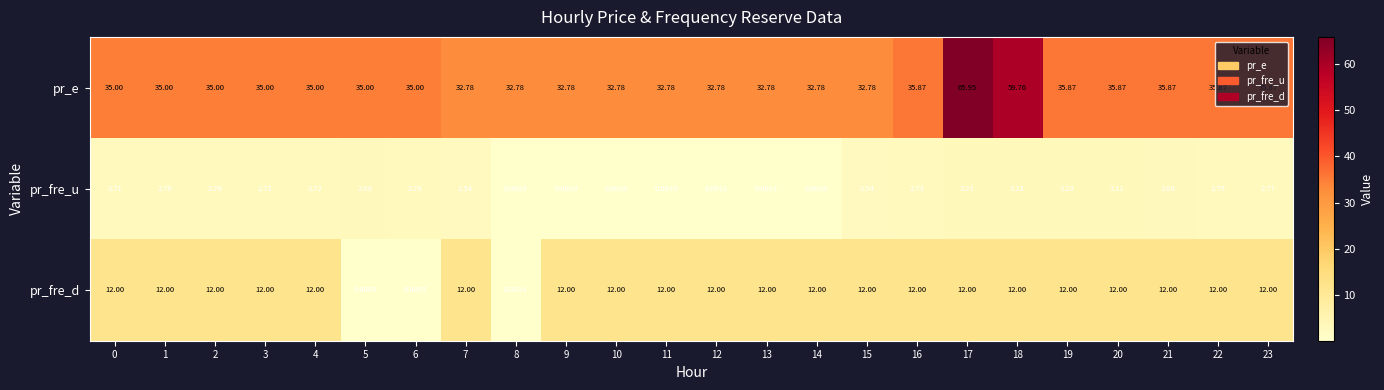

Which label corresponds to the largest value in the chart?

17